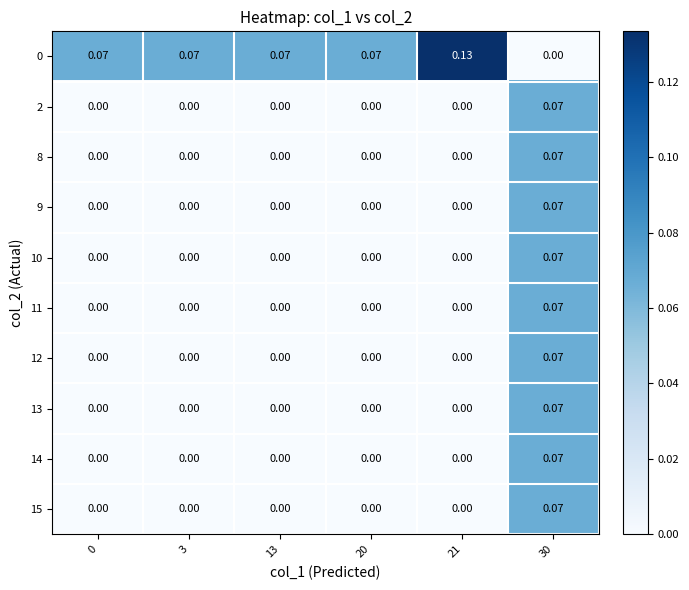

How many values in 13 are above zero?

1